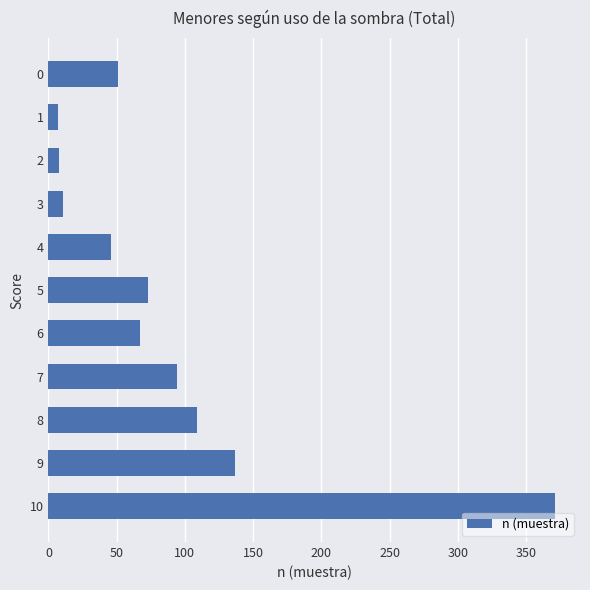

What is the ratio of the value at 0 to the value at 8?

0.5